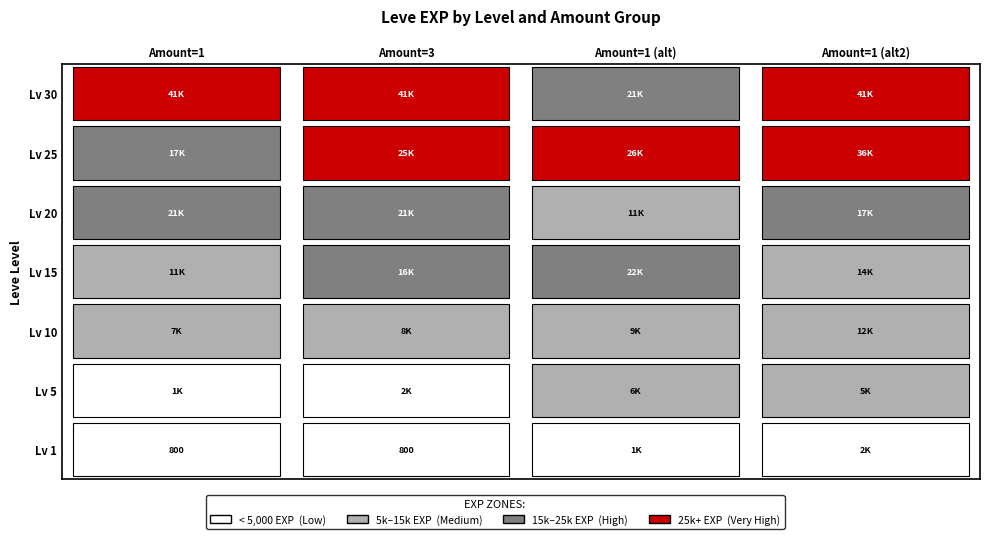

At which label is 1_alt2 closest to 21725?

20